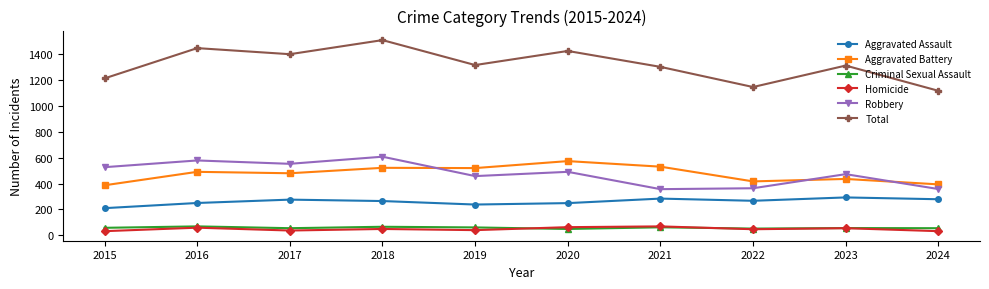

What value does the Aggravated Assault series have at 2020, to the nearest 5?

250